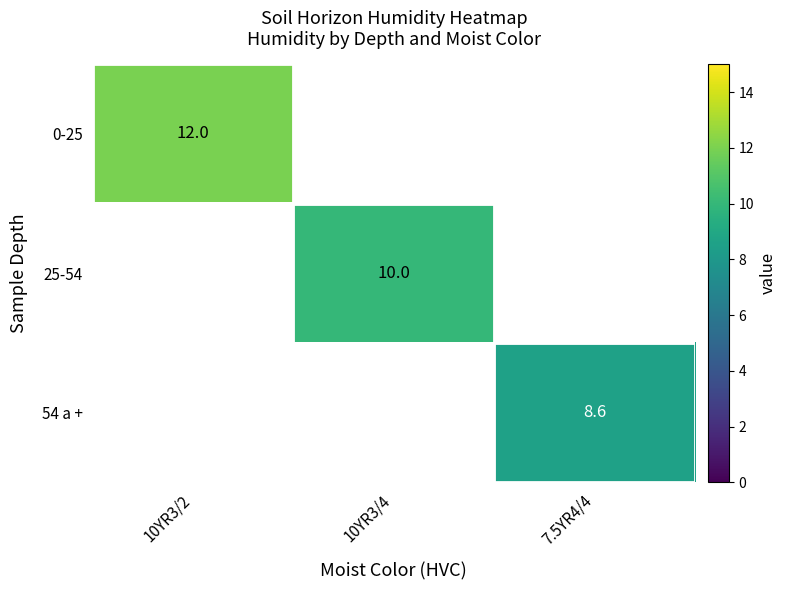

Count the number of categories in the chart.

3